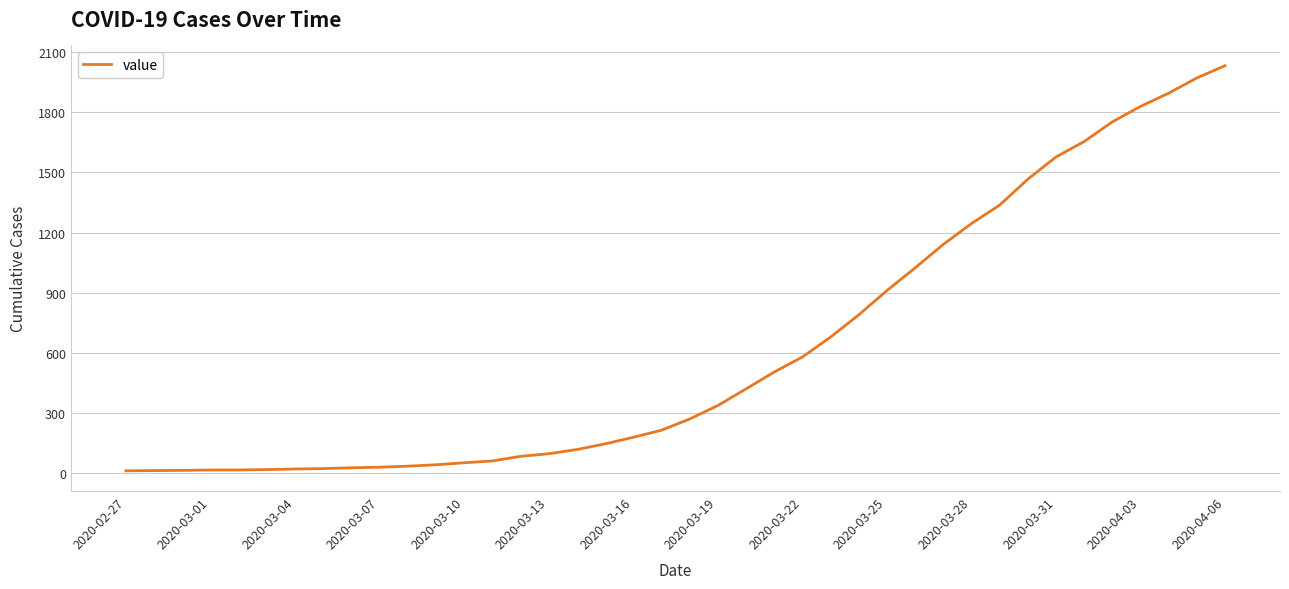

What is the difference between the maximum and minimum values?

2019